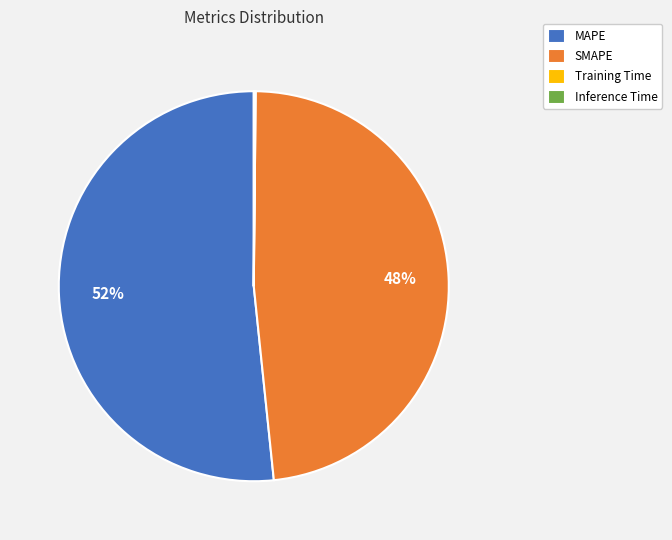

Do MAPE and SMAPE together represent more than half of the pie?

Yes